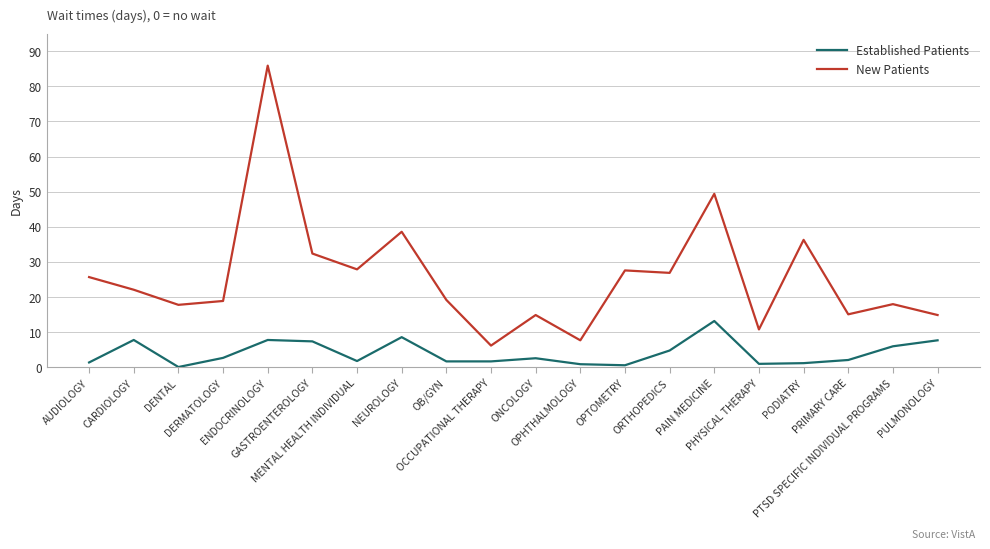

True or false: Established Patients and New Patients intersect in this chart.

False